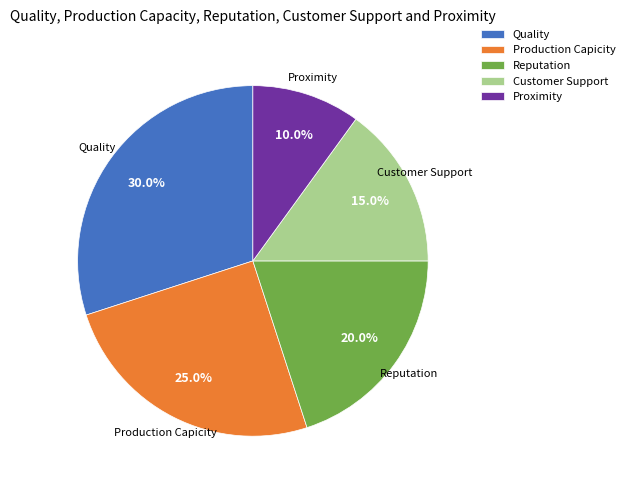

Does any single category account for the majority?

No